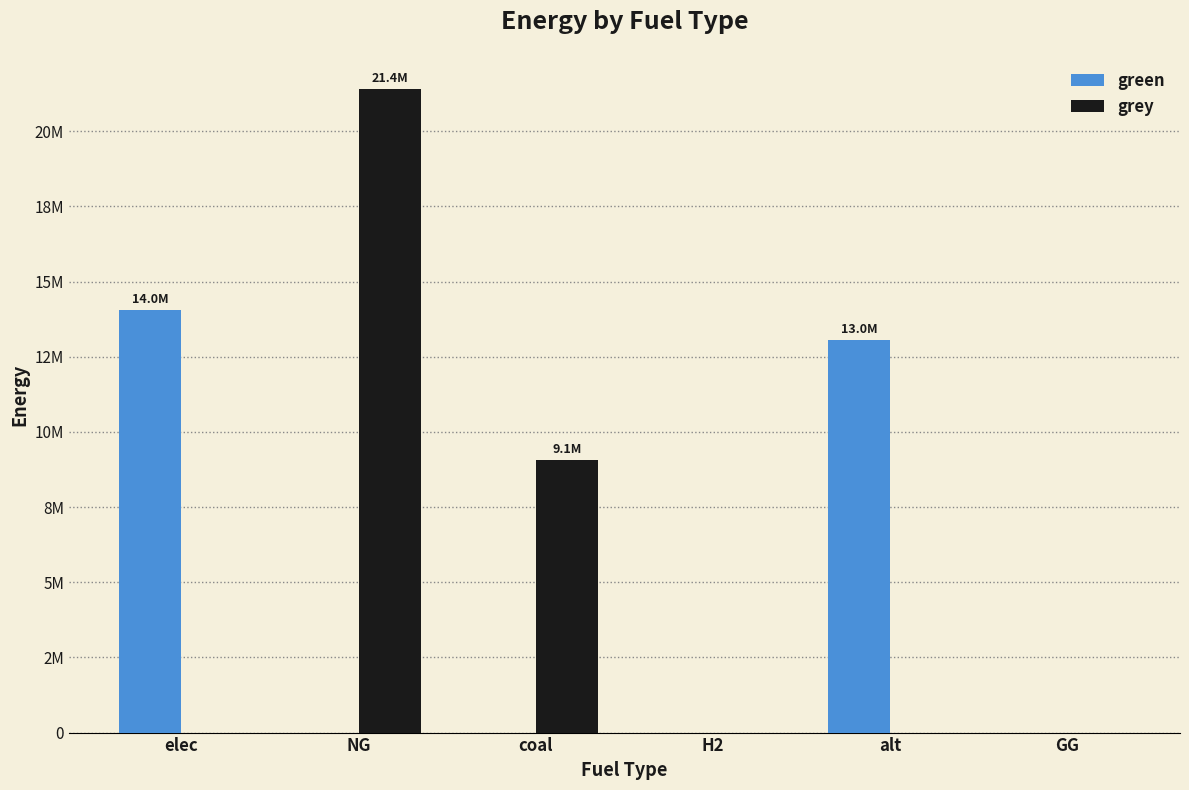

Which series has the largest range (max minus min)?

grey